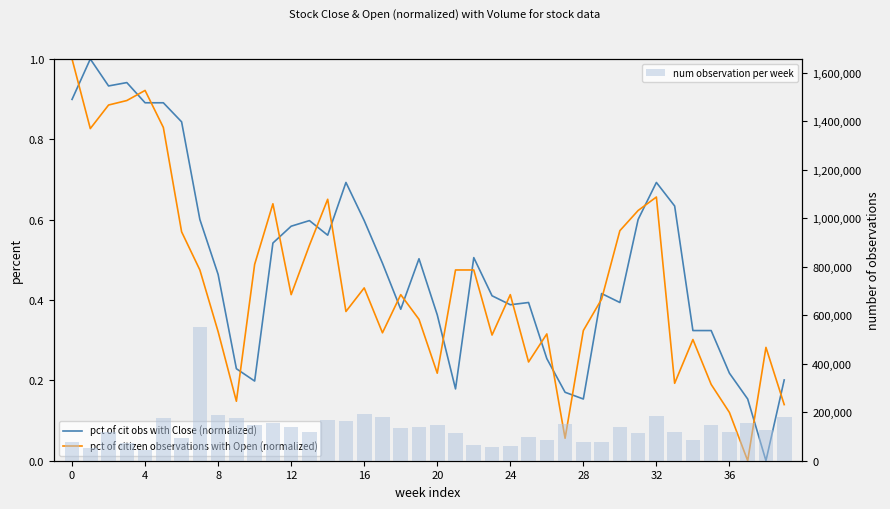

At which label is pct of citizen observations with Open (normalized) closest to 0?

37